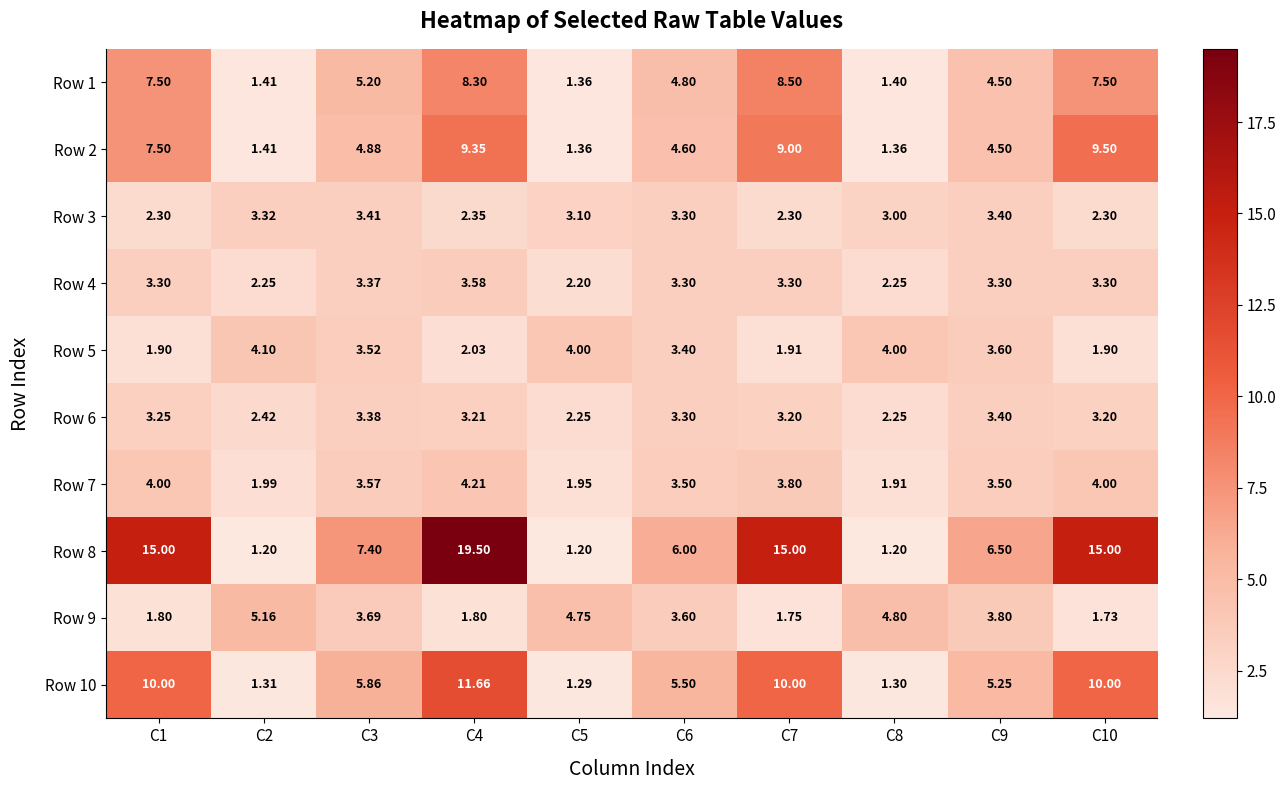

Is the value of Row 5 at C3 greater than the value of Row 2 at C6?

No